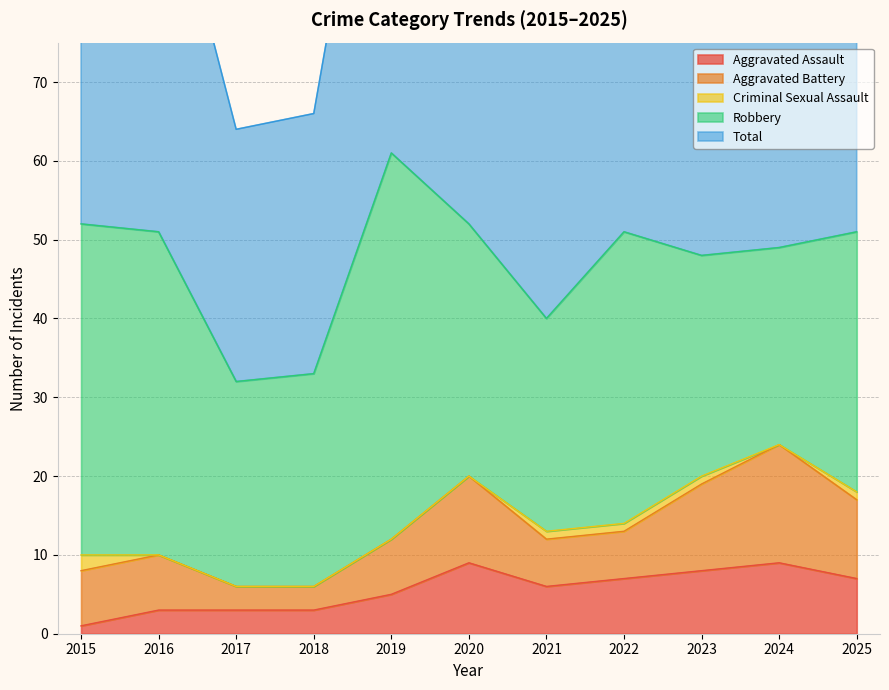

The value of Criminal Sexual Assault at 2019 is -1. True or false?

False